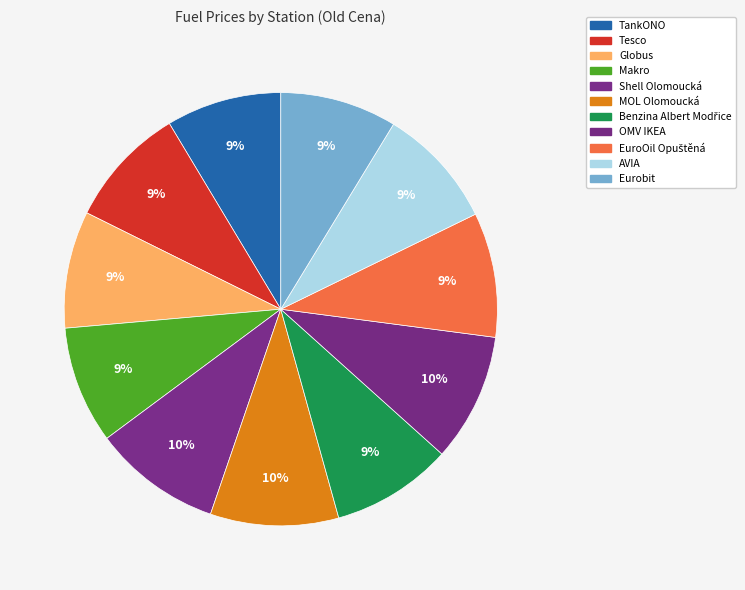

True or false: AVIA accounts for 9% of the total.

True